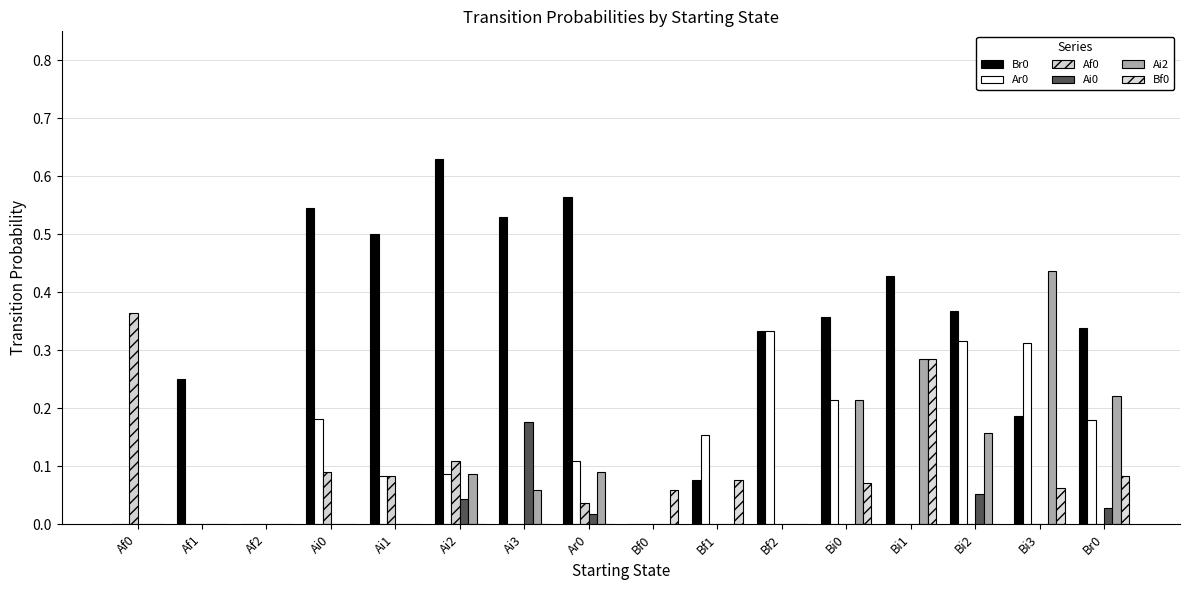

What is the sum of all Ar0 values?

2.0